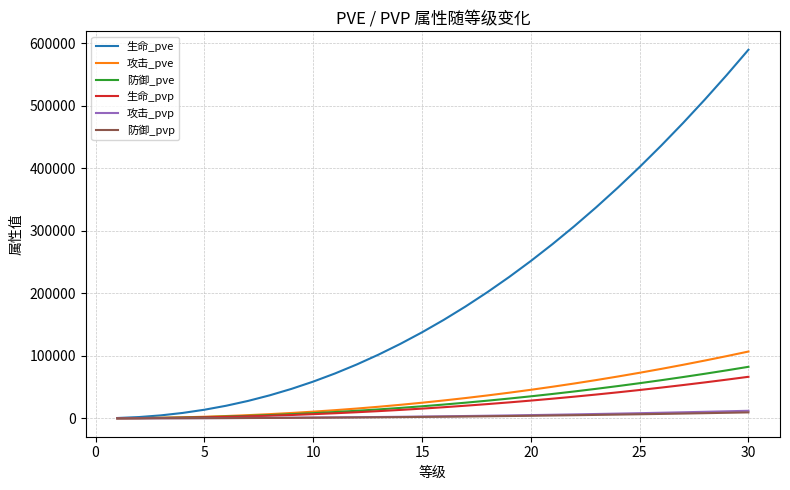

How many lines are shown in the chart?

6